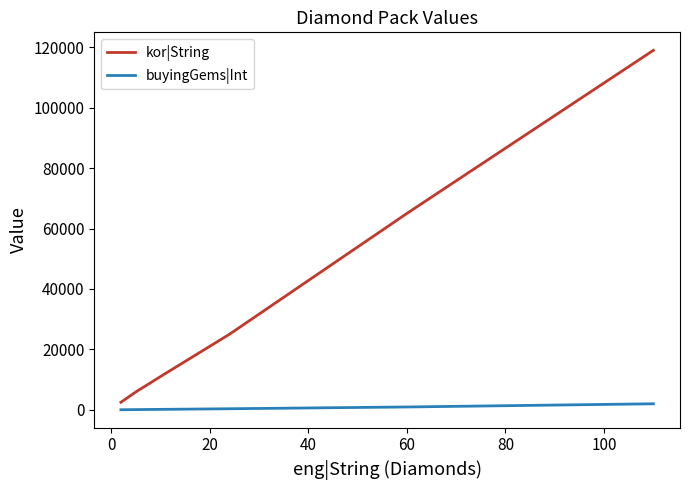

Count the number of data series in this chart.

2